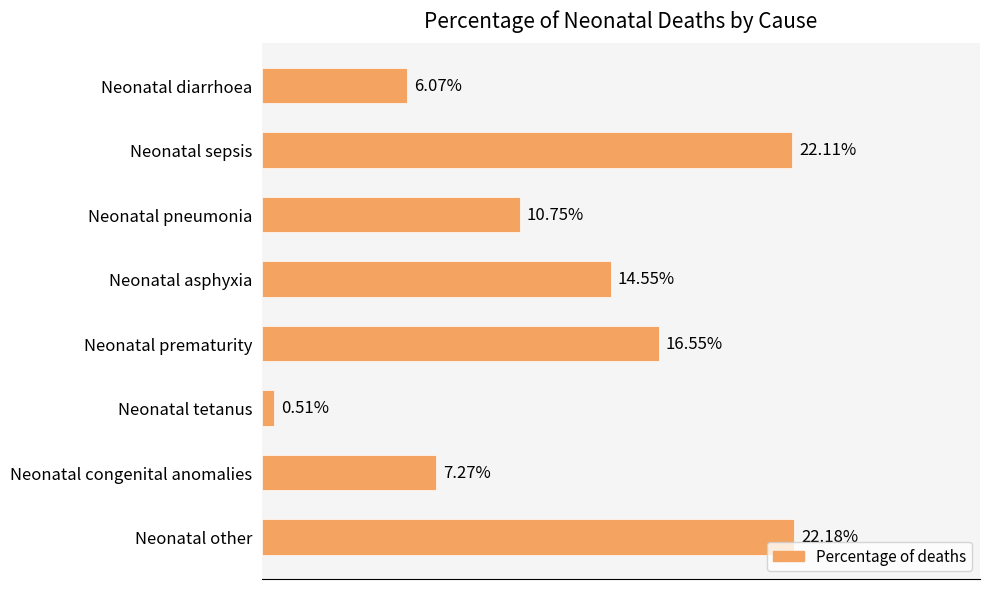

What is the average value?

0.1